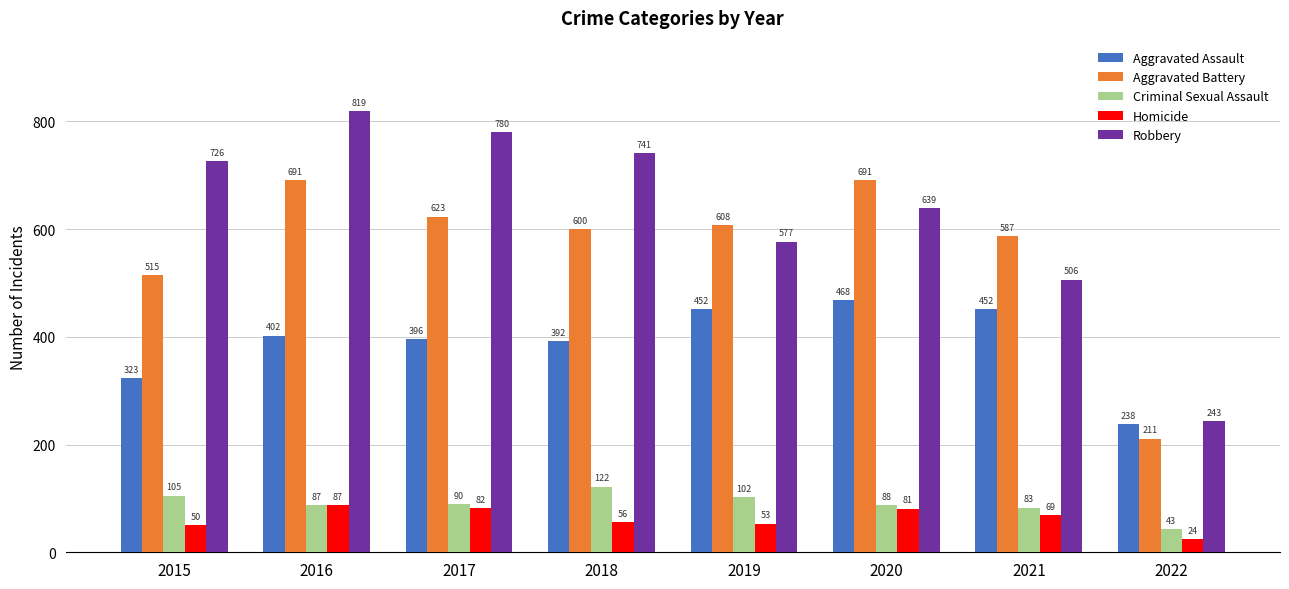

List the series in order of their peak value, lowest first.

Homicide, Criminal Sexual Assault, Aggravated Assault, Aggravated Battery, Robbery